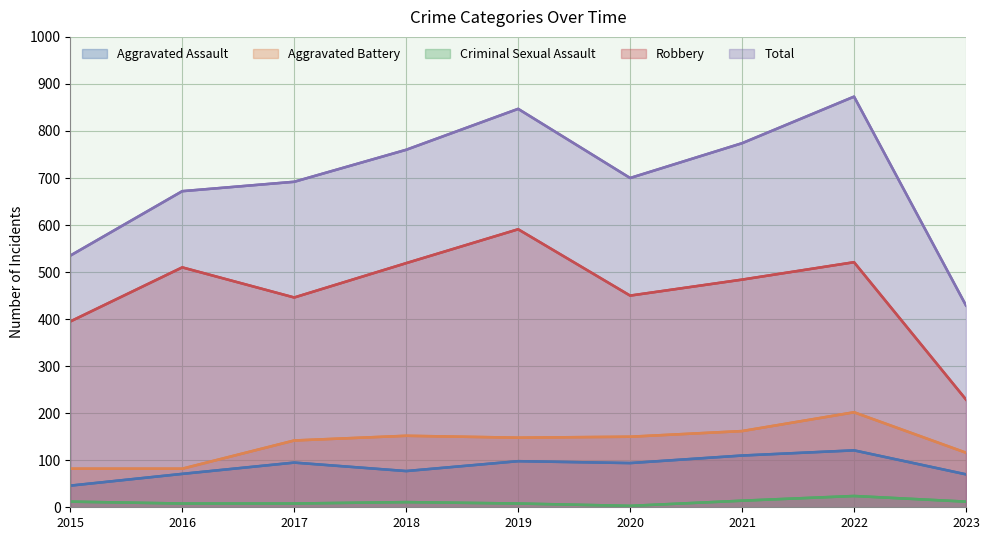

Where does the Aggravated Battery series first go above 148?

2018